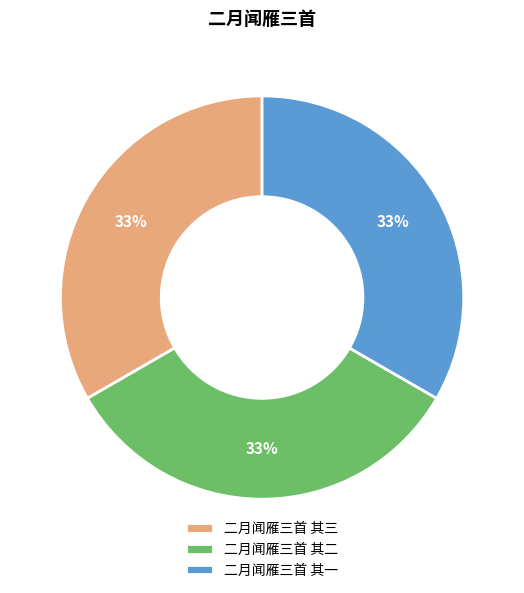

How many segments does this pie chart have?

3